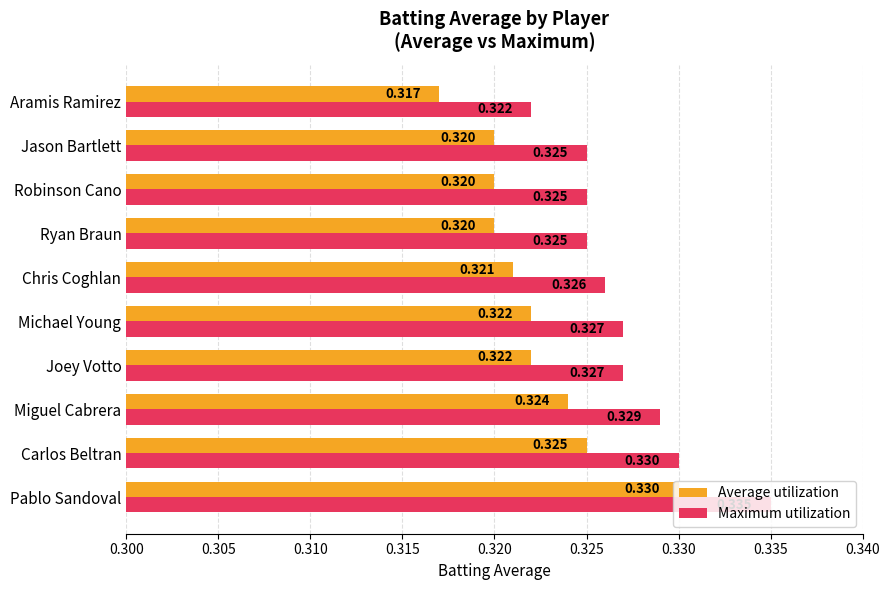

Is the value of Average utilization at Pablo Sandoval greater than the value of Maximum utilization at Robinson Cano?

Yes